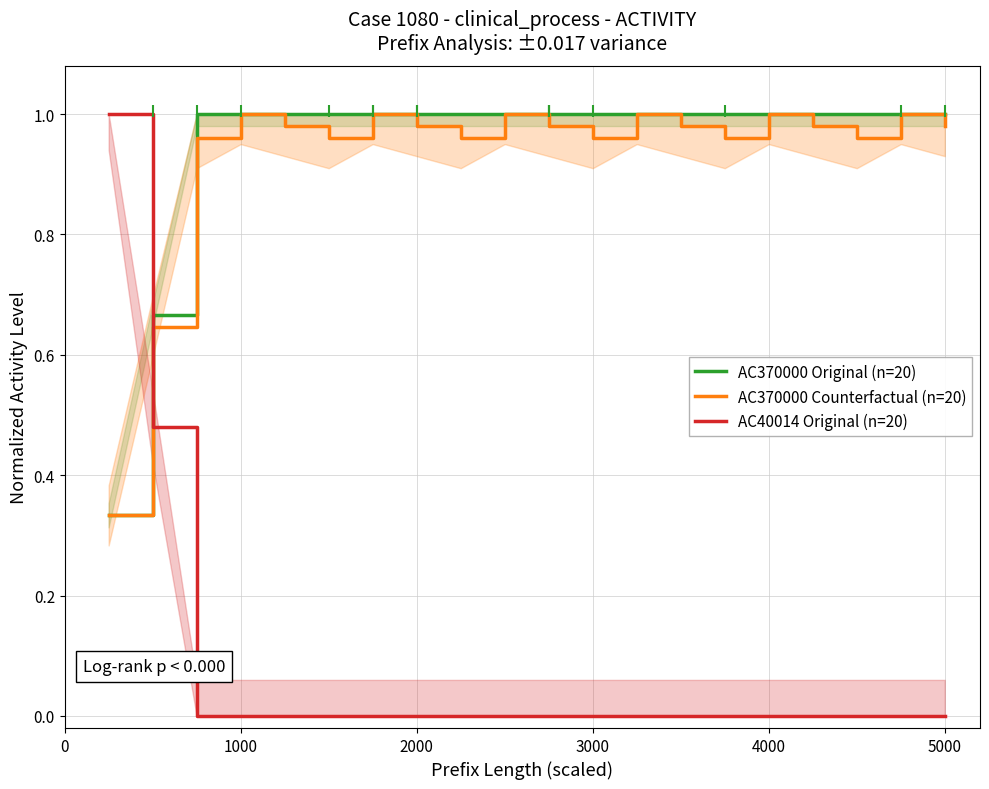

What is the difference between the maximum and minimum values in the AC370000 Counterfactual (n=20) series?

0.7